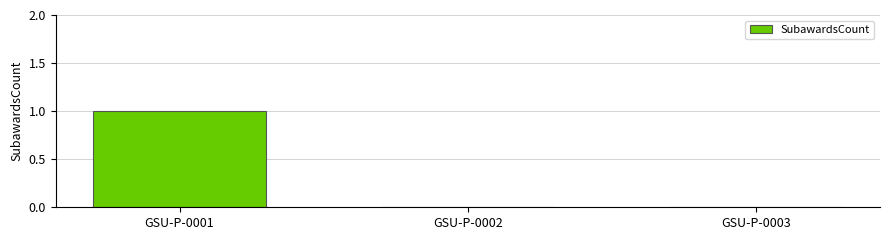

Count the number of data series in this chart.

1